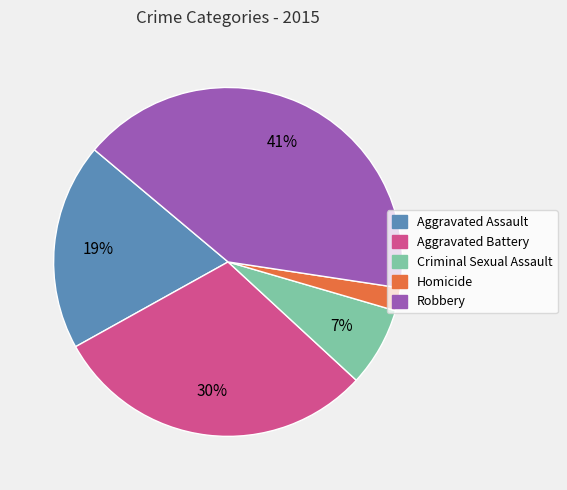

To the nearest percent, what is the average slice percentage?

20%